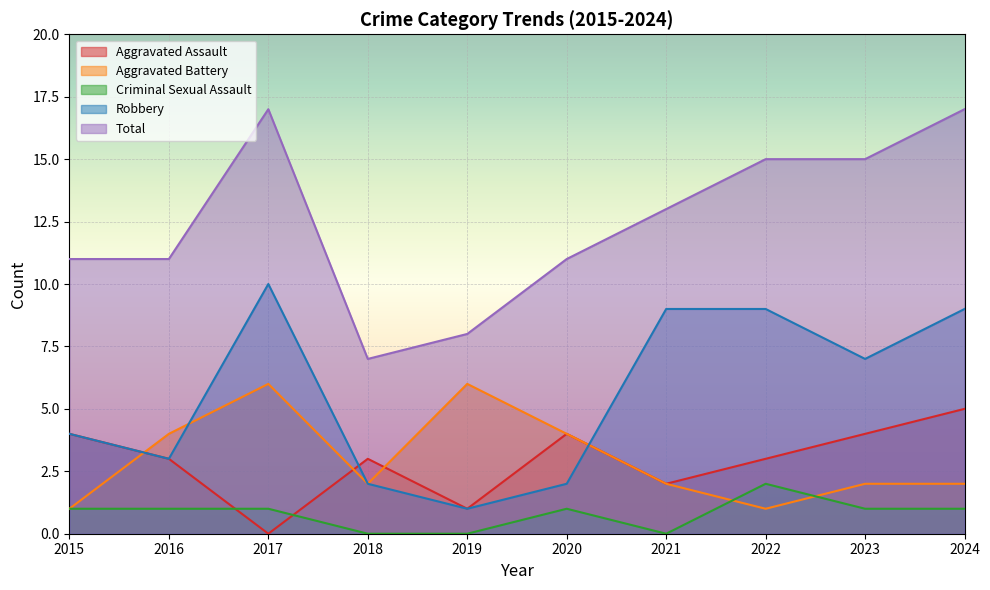

True or false: Aggravated Battery has a value of 6 at 2016.

False